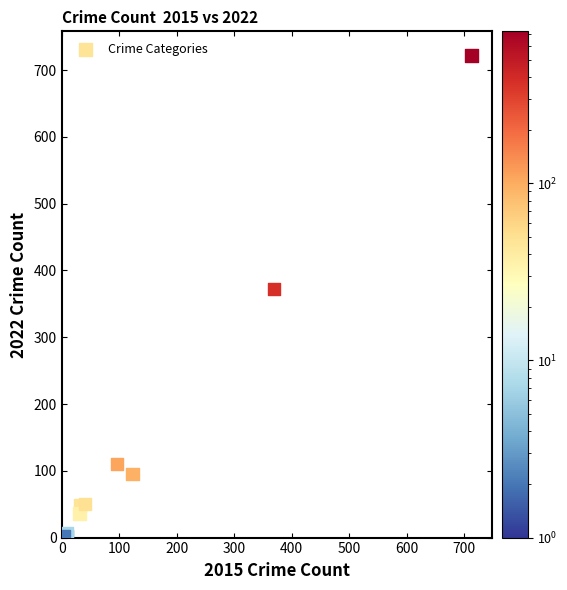

What Y value in the scatter plot is closest to 362?

372